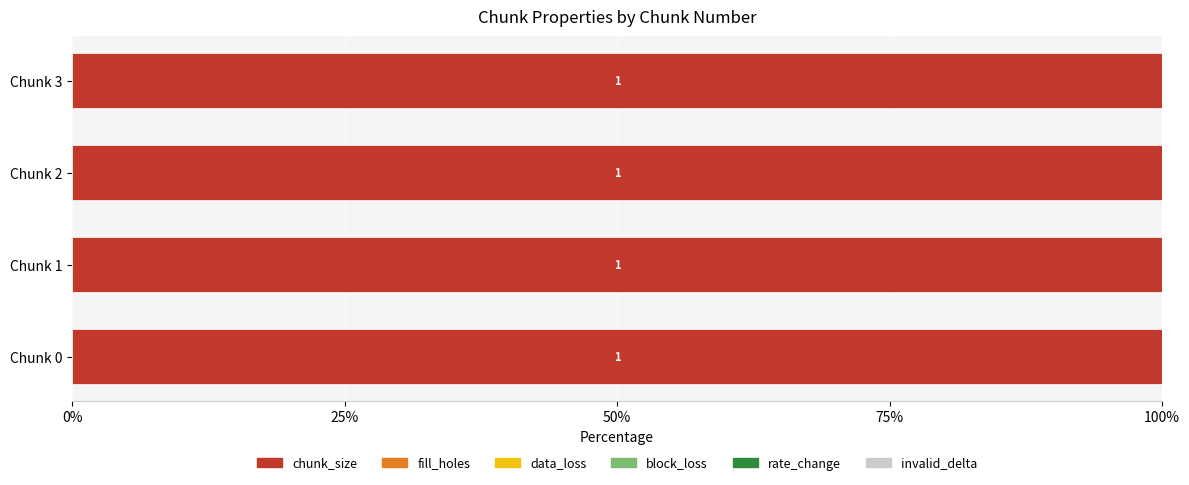

What is the spread (max minus min) of values at 3?

1